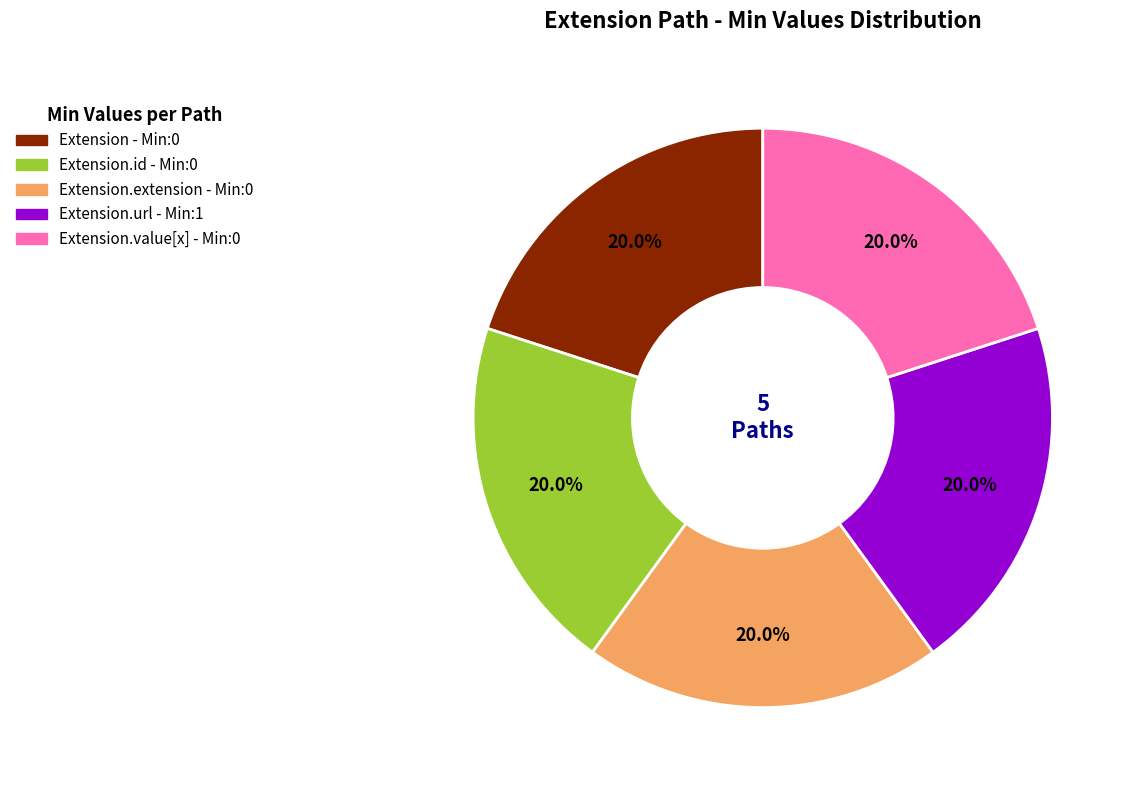

Is there a majority slice in this chart?

No